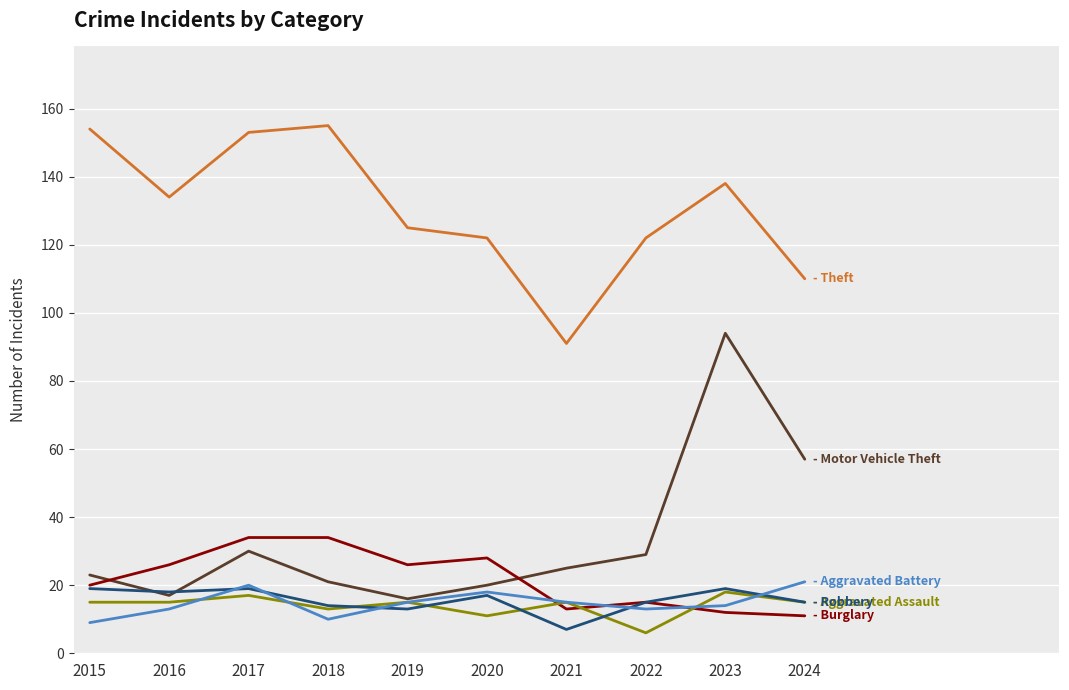

Reading left to right, transcribe all the data shown in this chart.

Theft: 2015=154	2016=134	2017=153	2018=155	2019=125	2020=122	2021=91	2022=122	2023=138	2024=110
Motor Vehicle Theft: 2015=23	2016=17	2017=30	2018=21	2019=16	2020=20	2021=25	2022=29	2023=94	2024=57
Burglary: 2015=20	2016=26	2017=34	2018=34	2019=26	2020=28	2021=13	2022=15	2023=12	2024=11
Aggravated Assault: 2015=15	2016=15	2017=17	2018=13	2019=15	2020=11	2021=15	2022=6	2023=18	2024=15
Robbery: 2015=19	2016=18	2017=19	2018=14	2019=13	2020=17	2021=7	2022=15	2023=19	2024=15
Aggravated Battery: 2015=9	2016=13	2017=20	2018=10	2019=15	2020=18	2021=15	2022=13	2023=14	2024=21